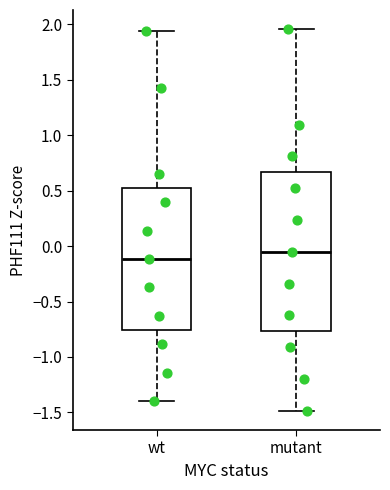

Reading left to right, transcribe this box plot: for each box, give where its median line is, the range the box spans, and where its two whiskers end, as read against the y-axis. The values are not printed on the chart, so give them approximately, as read against the axis.

wt: median -0.10, box -0.75 to 0.55, whiskers -1.40 to 1.95
mutant: median -0.05, box -0.75 to 0.65, whiskers -1.50 to 1.95